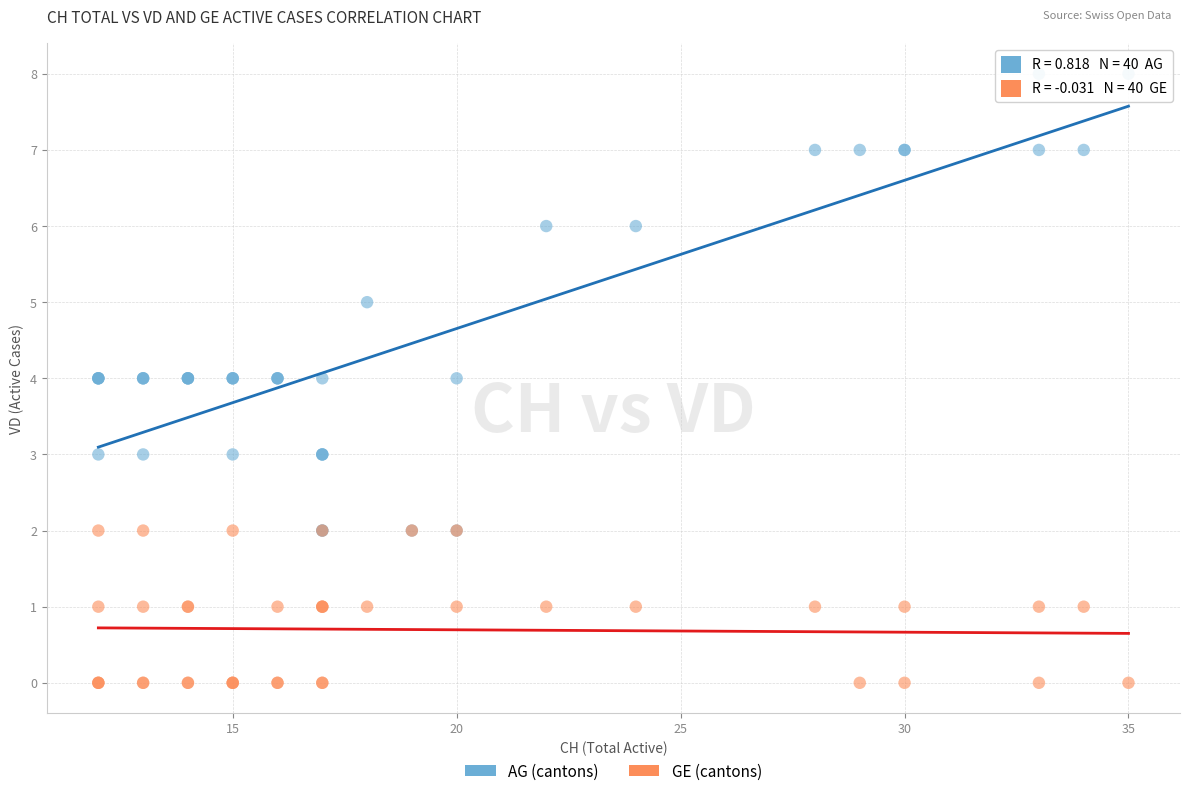

Which series contains the lowest Y value?

GE (cantons)